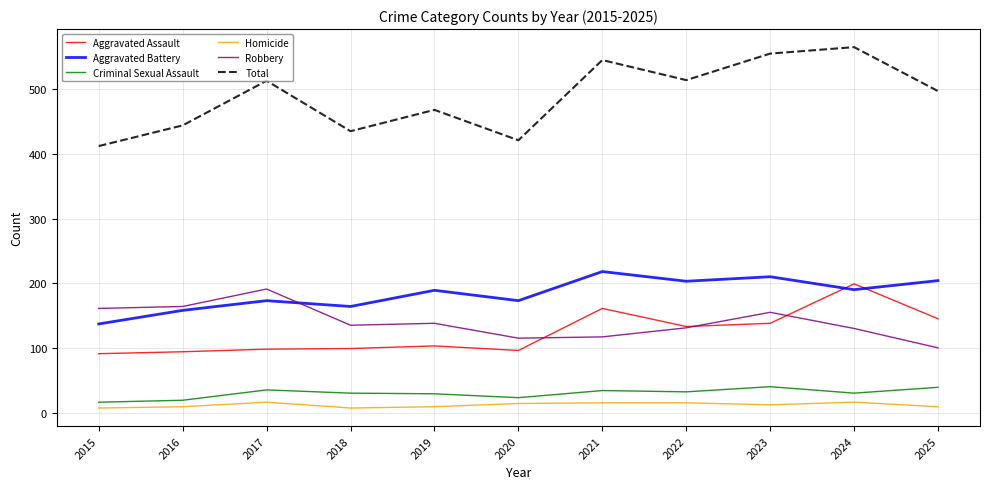

Is it true that Total equals 208 at 2025?

False